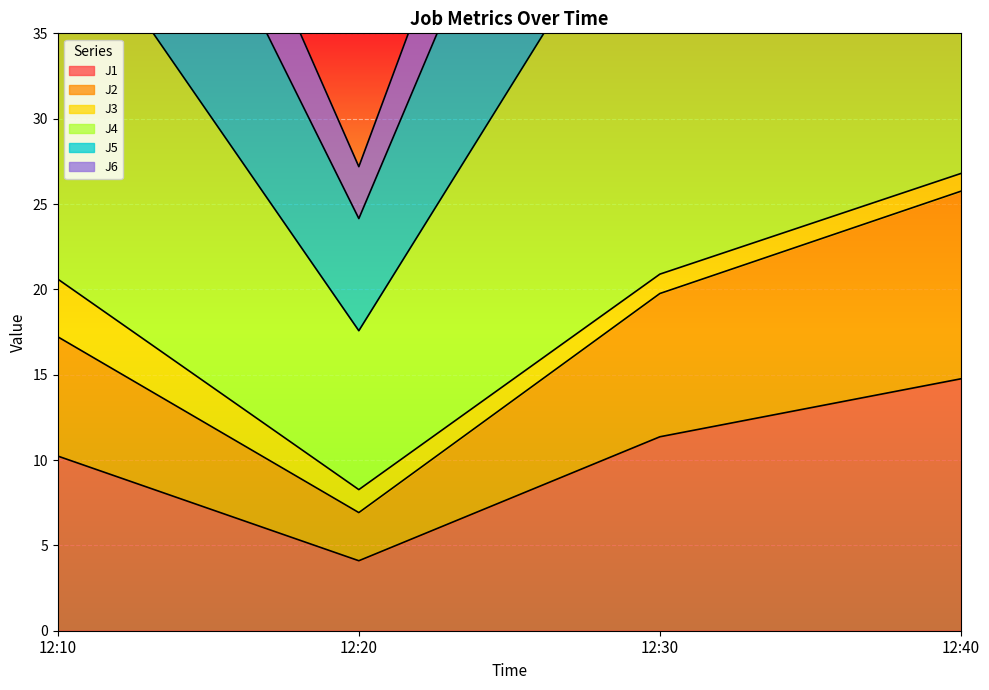

At which label does J1 first exceed 11?

12:30